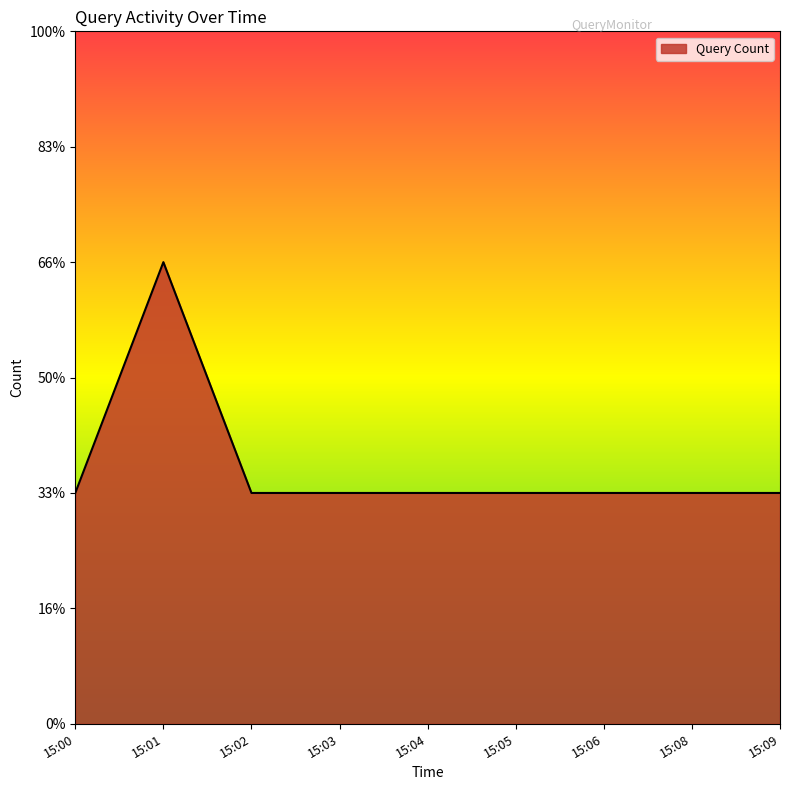

Approximately how many times larger is the value at 15:08 compared to 15:00?

1.0